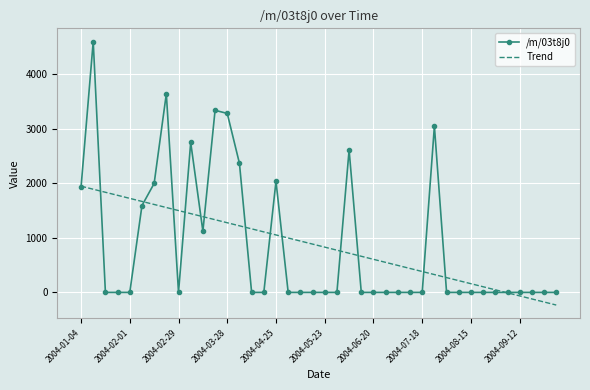

Rank the series by their maximum value, from lowest to highest.

Trend, /m/03t8j0